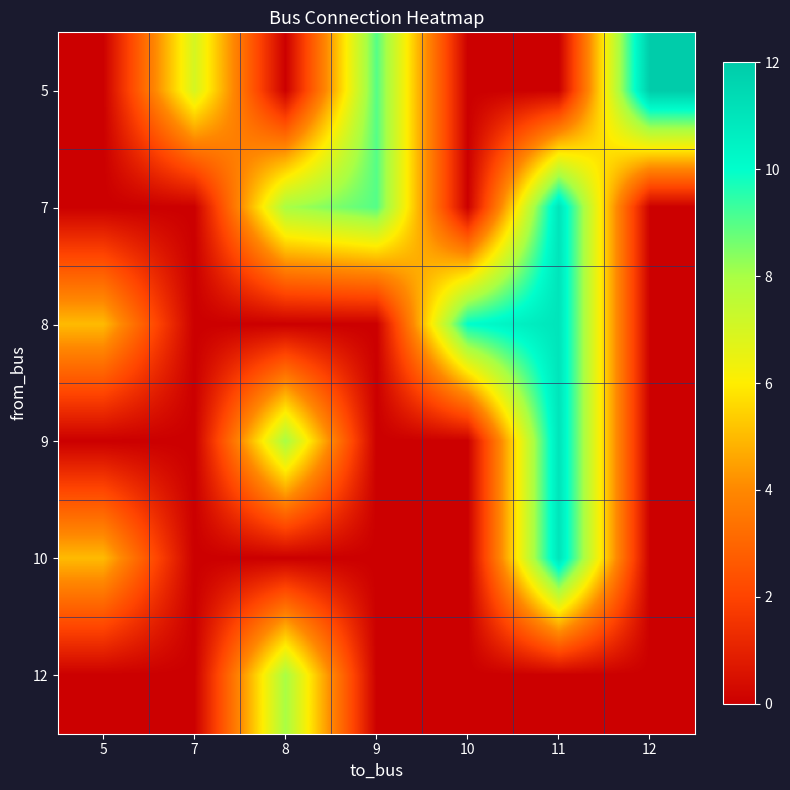

At how many categories does at least one series exceed 7?

5